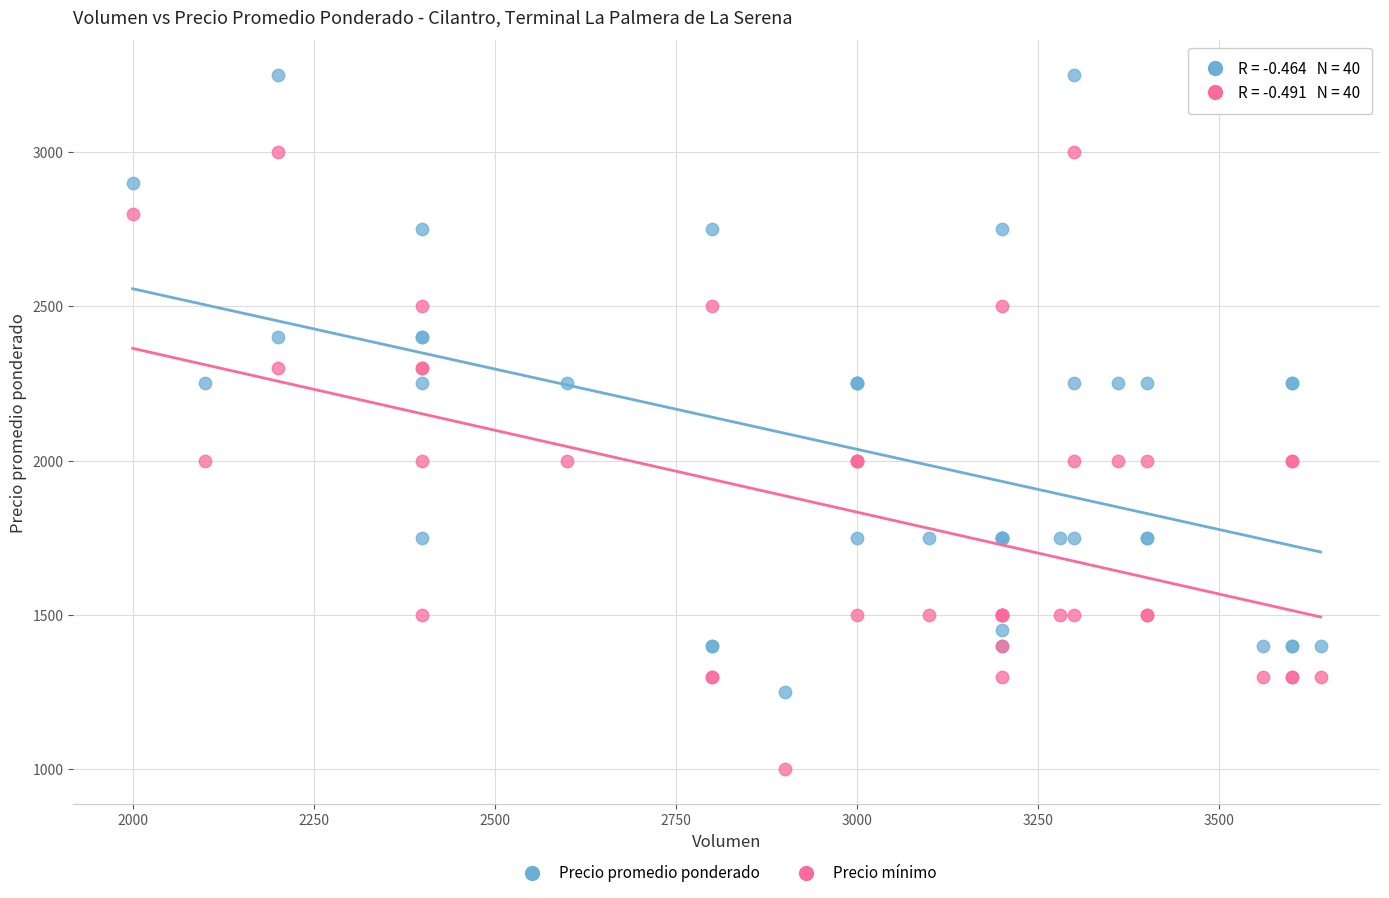

Which series reaches the maximum Y coordinate?

Precio promedio ponderado